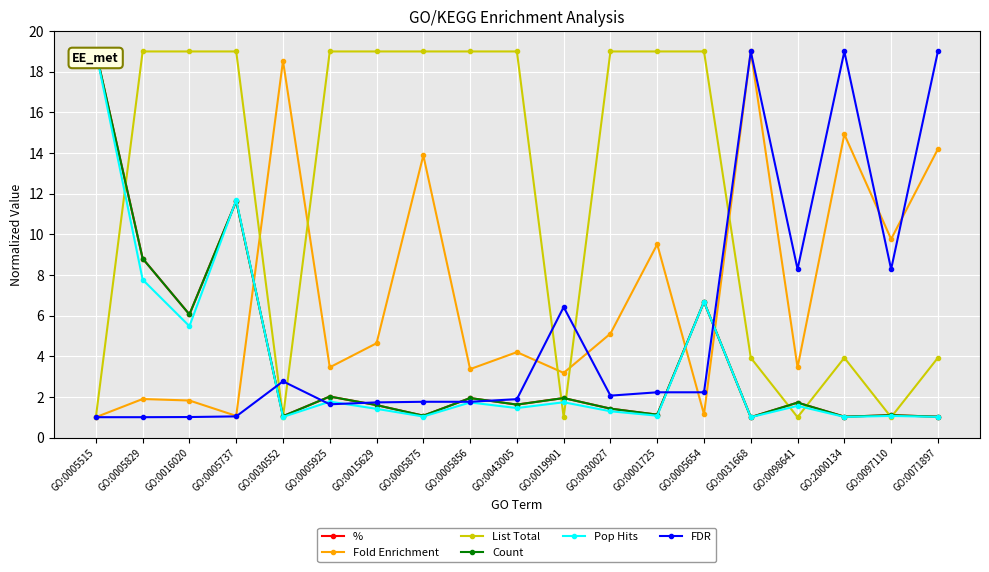

What are all the series names shown in the legend?

%, Fold Enrichment, List Total, Count, Pop Hits, FDR